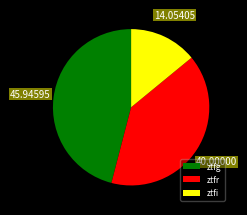

Which has a higher value, ztfg or ztfi?

ztfg